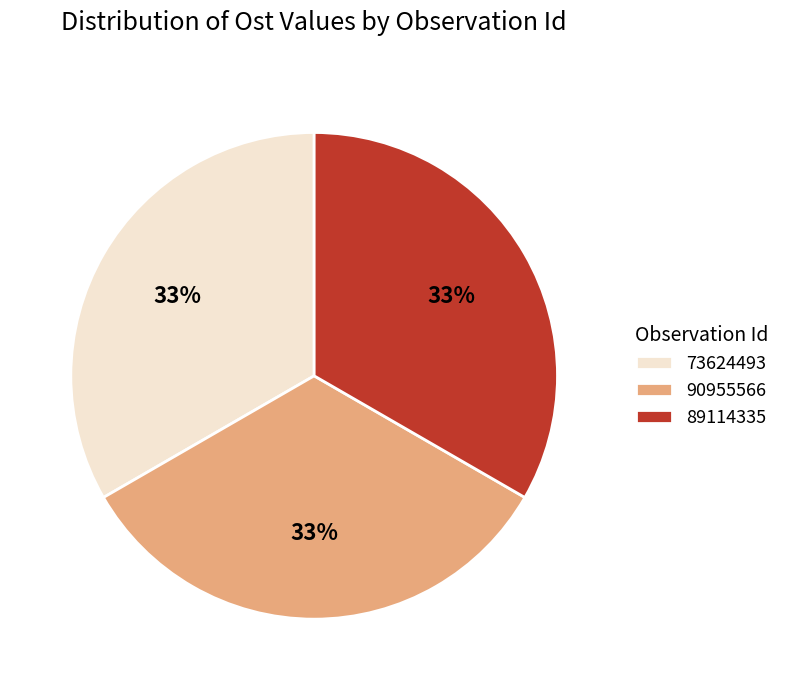

Approximately how many times larger is the value at 89114335 compared to 73624493?

1.0